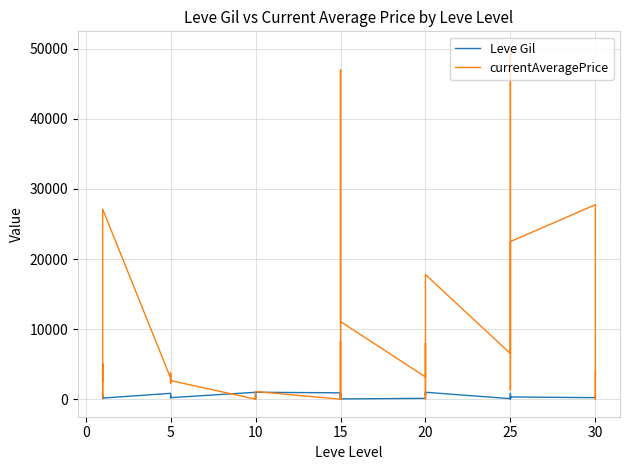

What is the lowest value of the Leve Gil series?

10